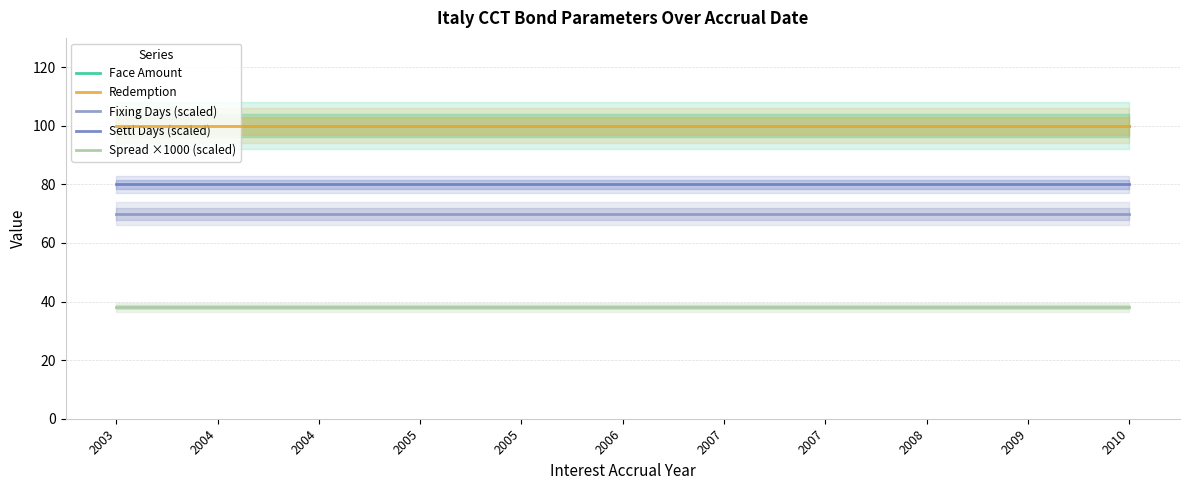

What is the smallest value displayed?

38